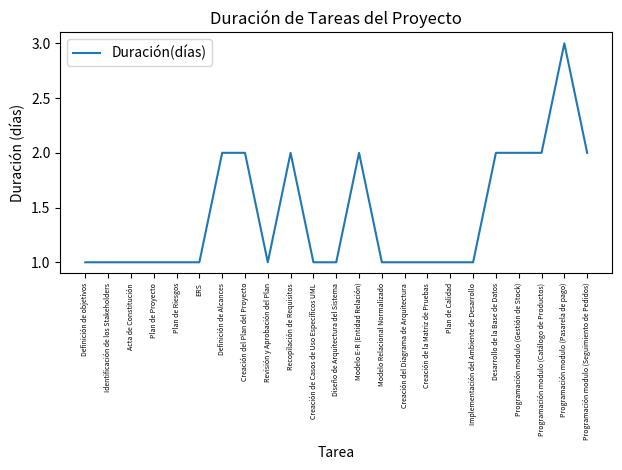

True or false: there are more than 1 points higher than both neighbors.

True